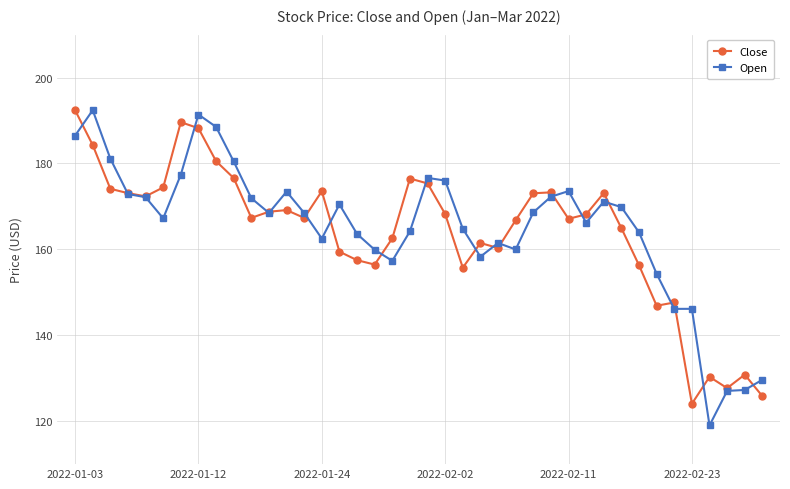

At how many categories does at least one series exceed 123?

40